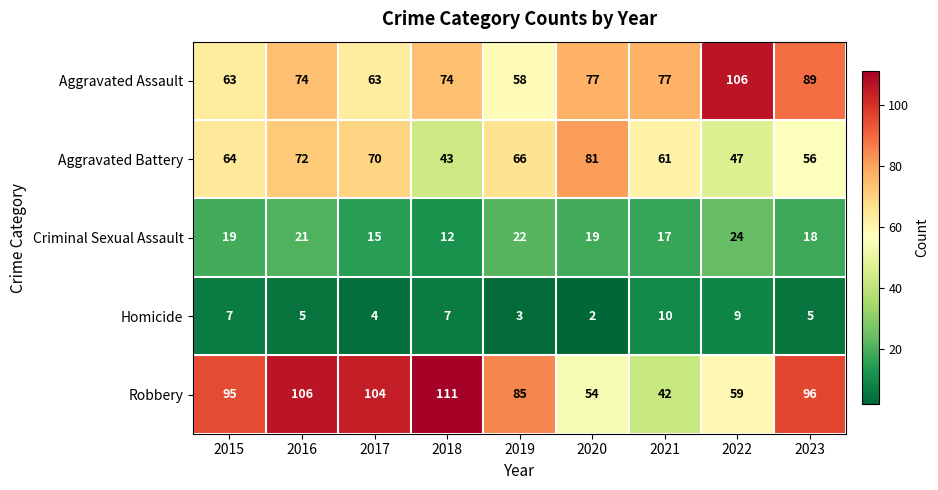

What is the difference between the highest and lowest values at 2023?

91